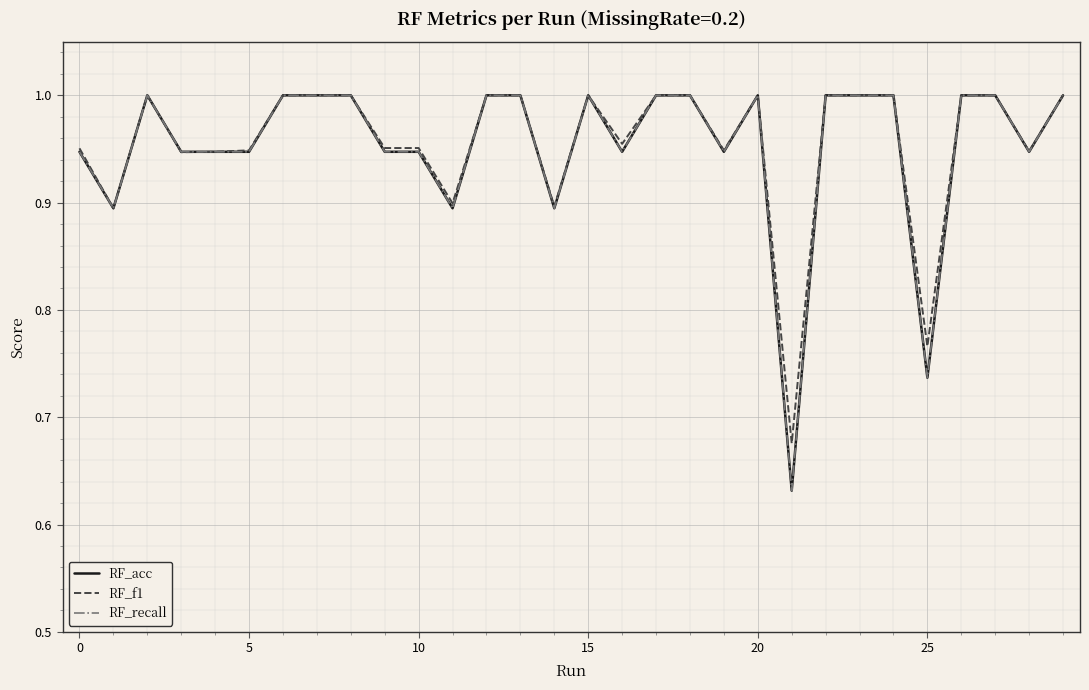

What is the label of the 29th point from the left?

28